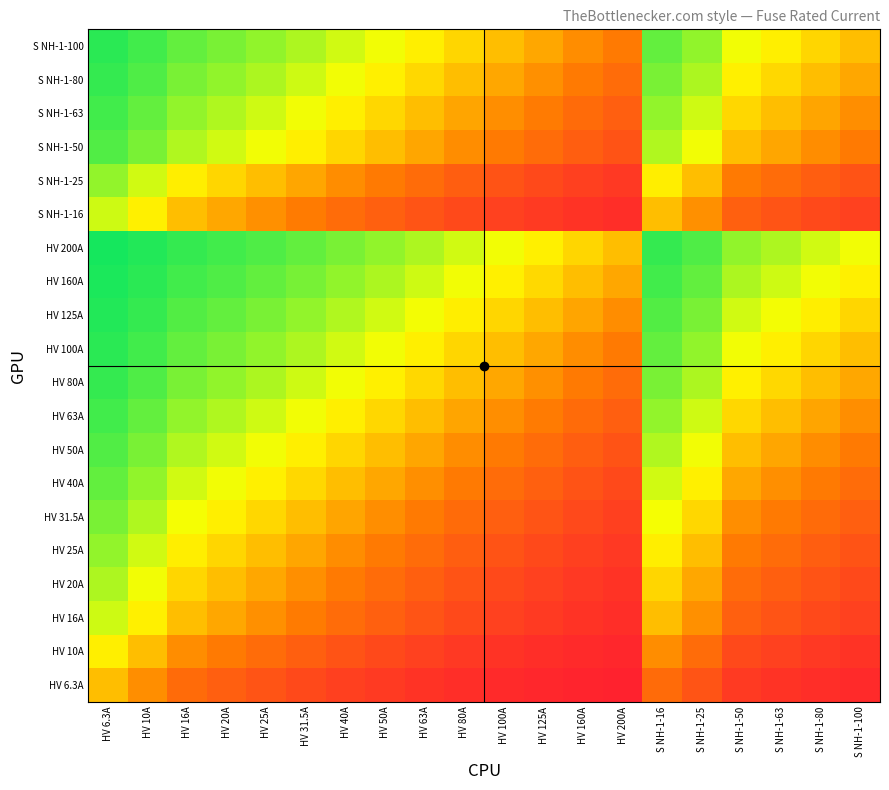

How many categories are shown in the chart?

20